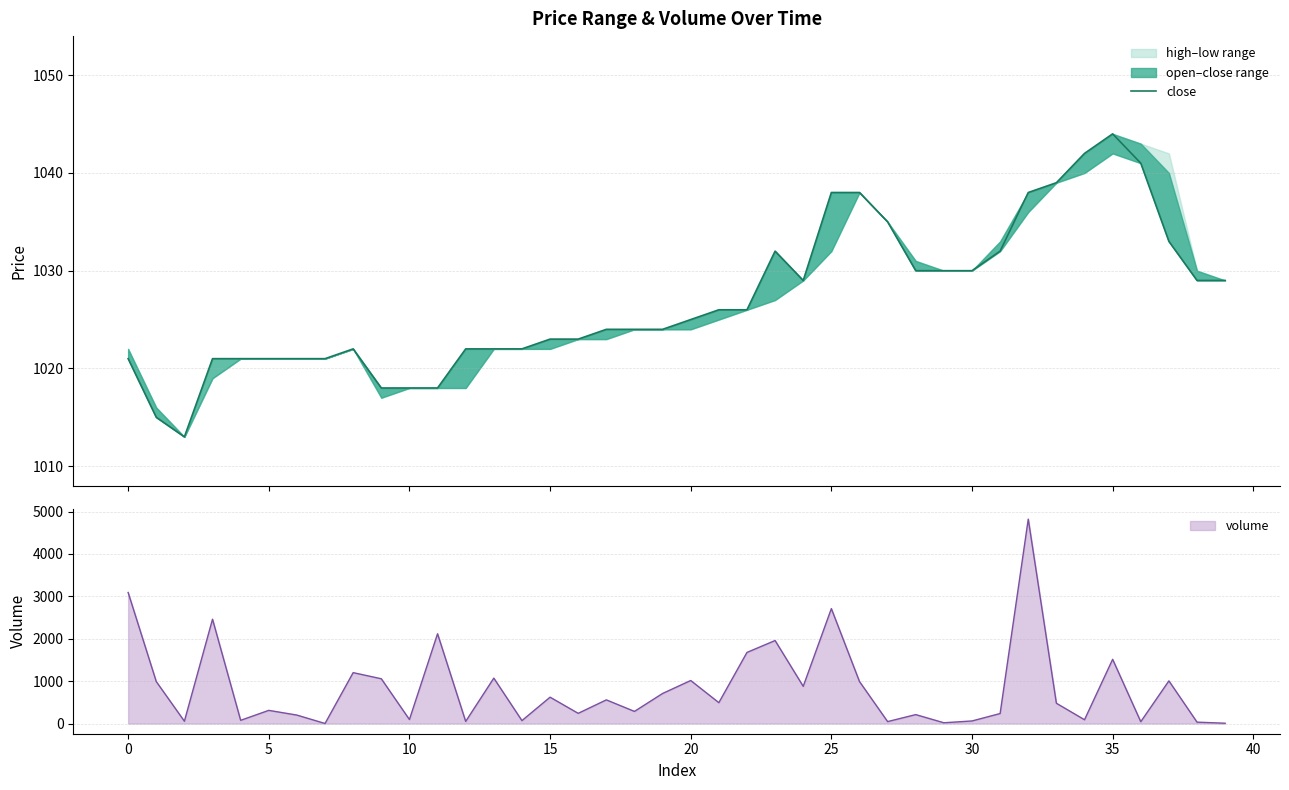

How many interior local valleys (lower than both neighbors) does the data have?

2